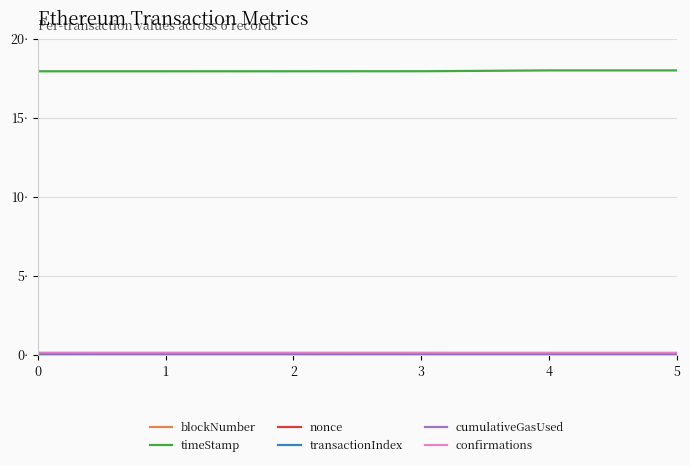

Does the chart have visible grid lines?

Yes